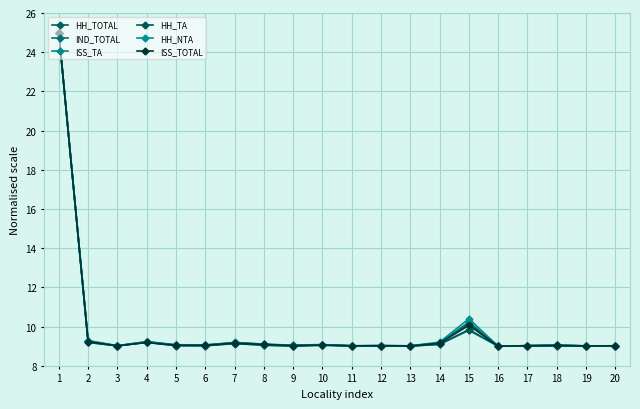

True or false: HH_NTA has a value of 9.1 at 7.

True